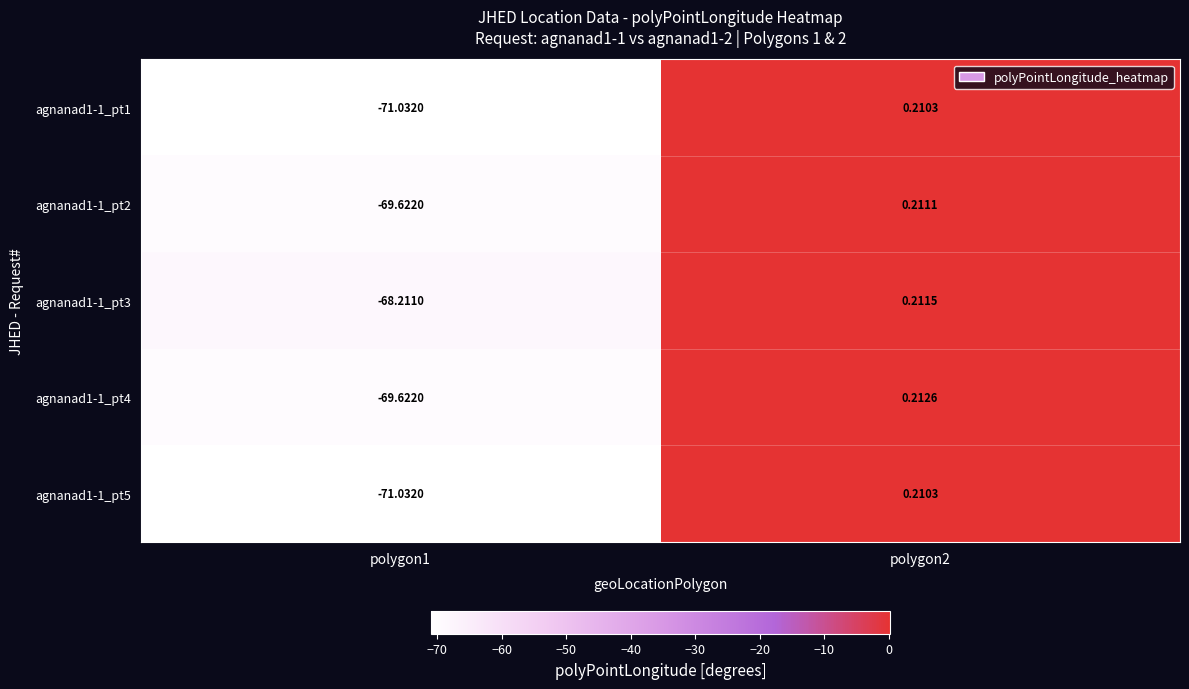

Is the value of agnanad1-1_pt4 at polygon2 greater than the value of agnanad1-1_pt5 at polygon2?

Yes